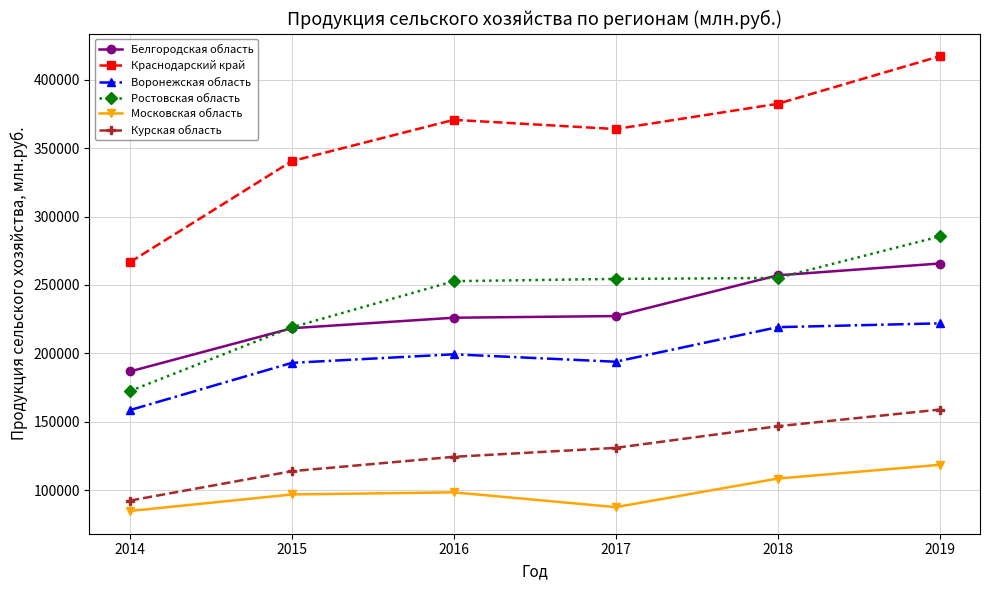

True or false: Курская область and Краснодарский край cross at least once.

False